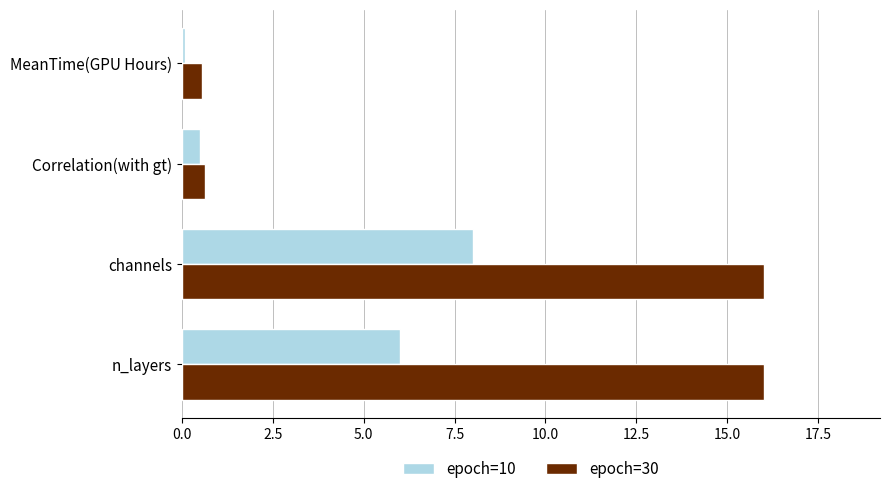

What is the sum of all epoch=30 values?

33.2